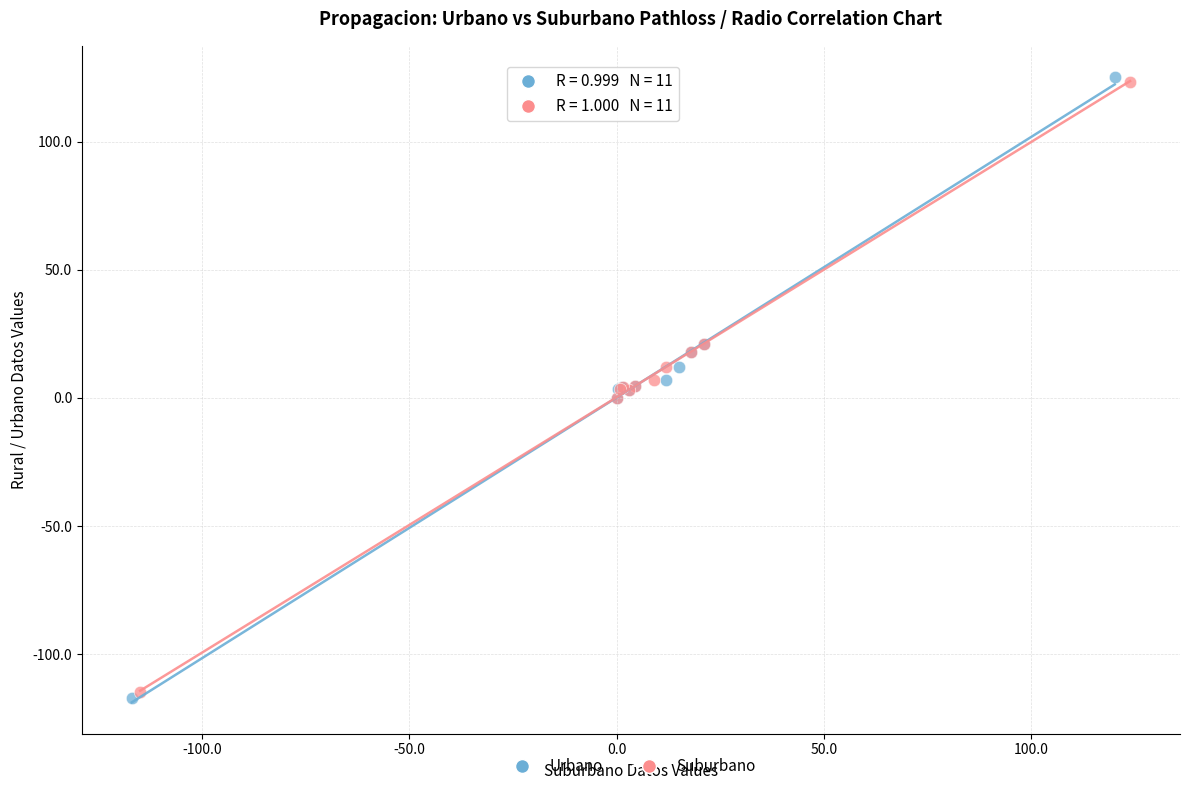

What are all the series names shown in the legend?

Urbano, Suburbano